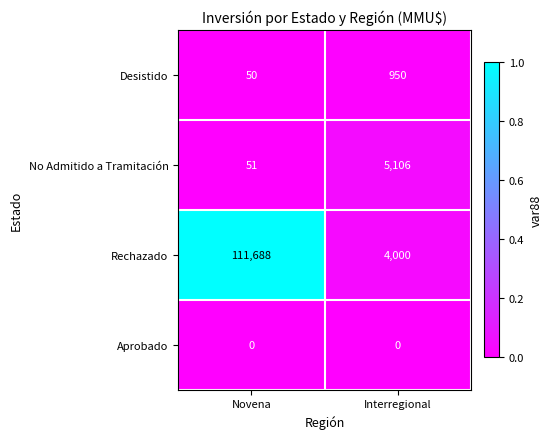

Which series has the largest range (max minus min)?

Rechazado